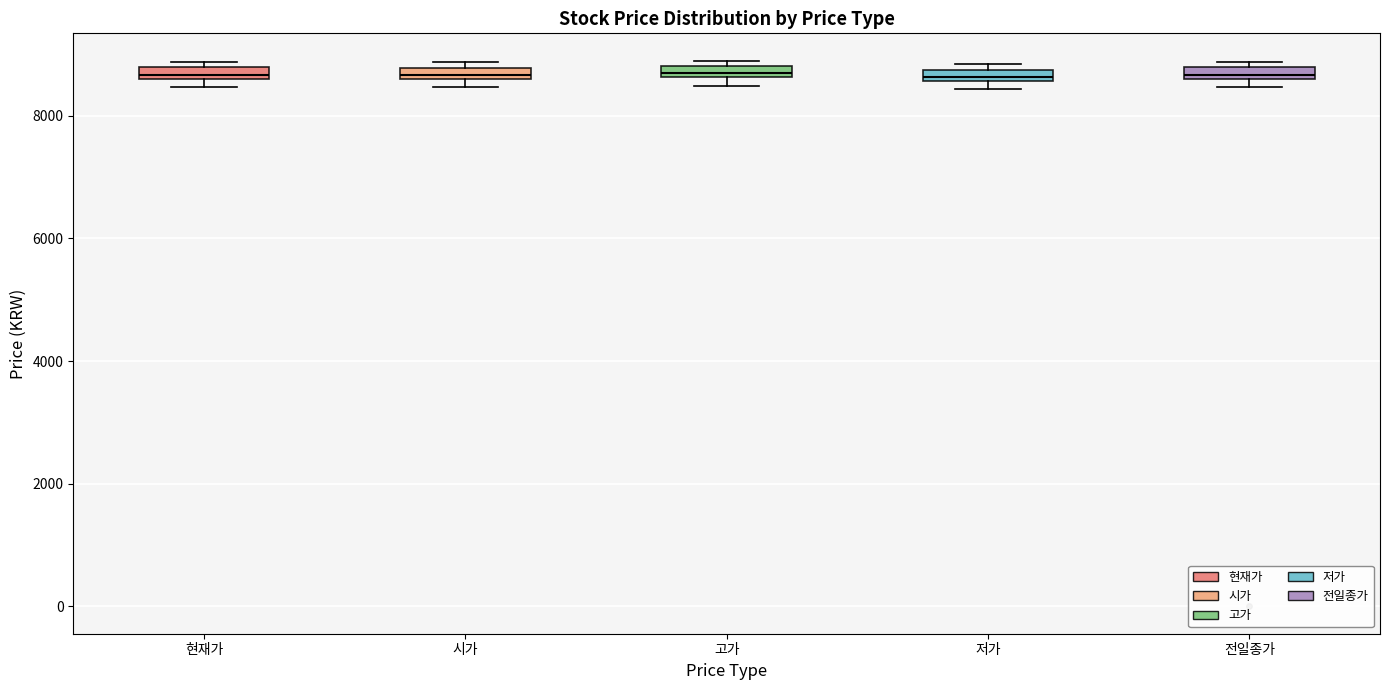

Where is the upper edge of the box for 저가 on the y-axis? The values are not printed on the chart, so give them approximately, as read against the axis.

8800